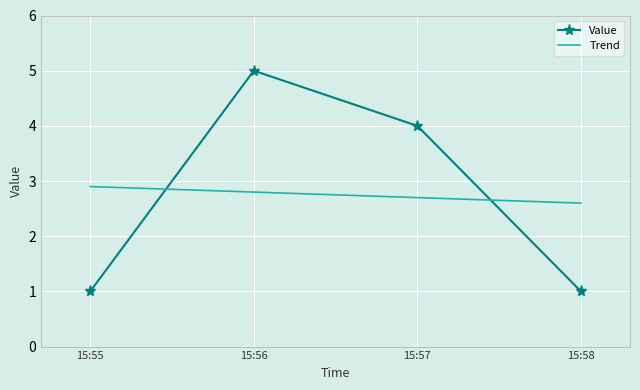

Rank the series by their maximum value, from lowest to highest.

Trend, Value